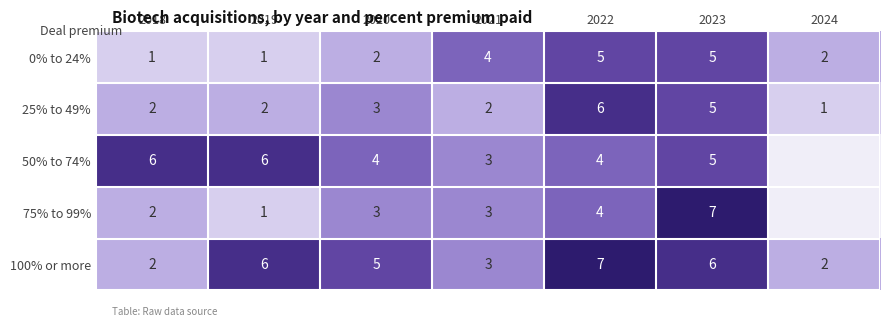

Which series changed the most between 2022 and 2023?

75% to 99%